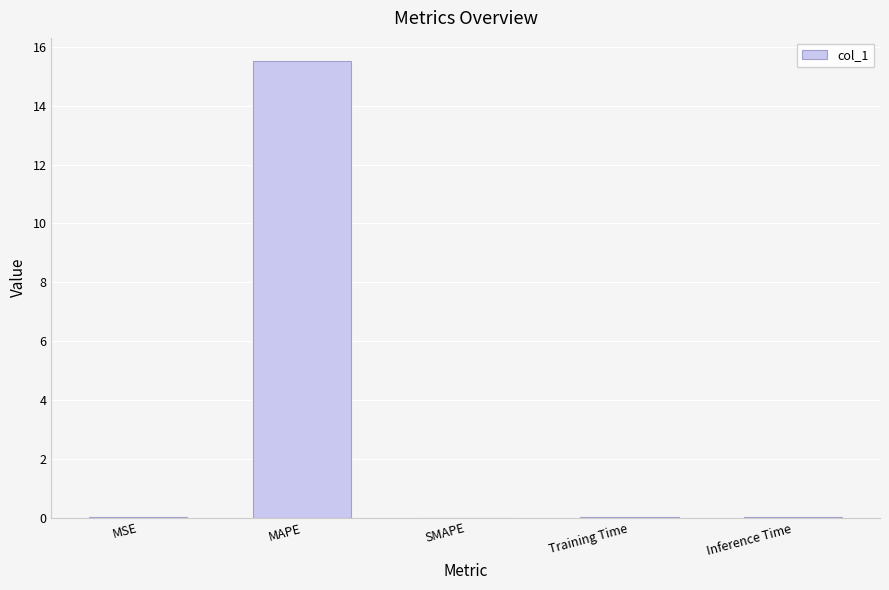

The value at Inference Time is 0.0. True or false?

True